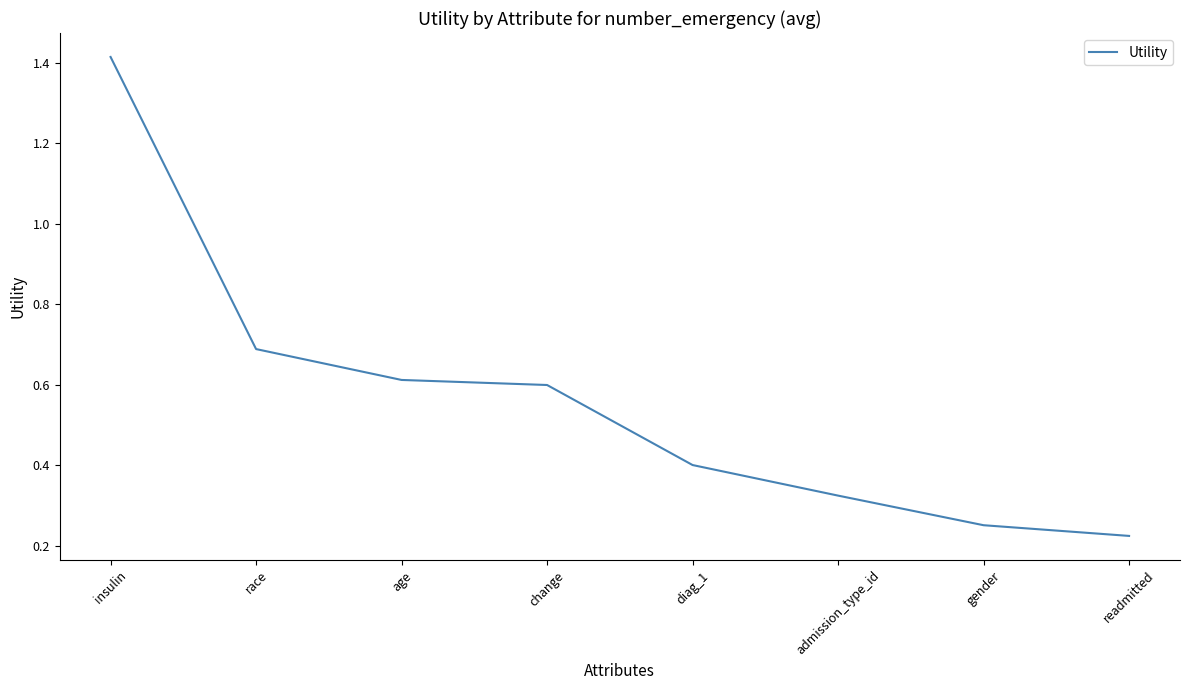

Rank the categories by value from lowest to highest.

readmitted, gender, admission_type_id, diag_1, change, age, race, insulin